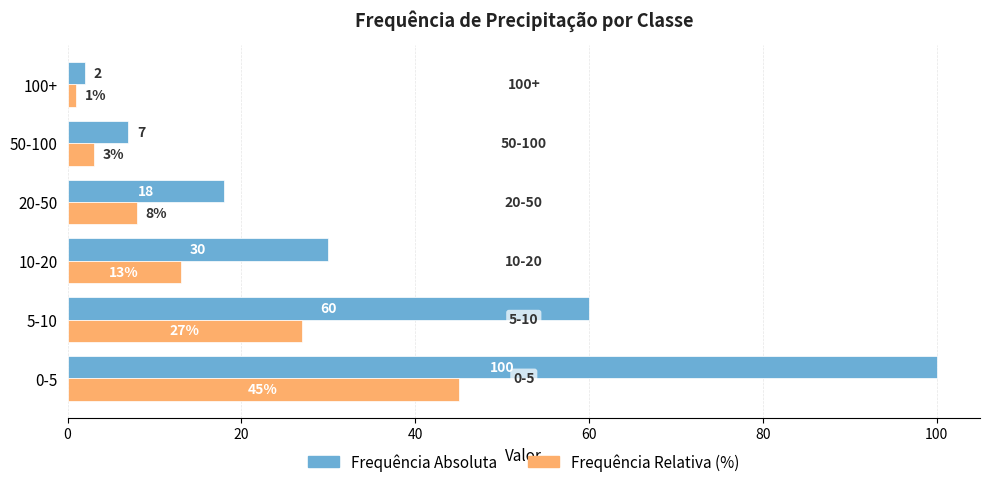

Which series has the largest total across all categories?

Frequência Absoluta